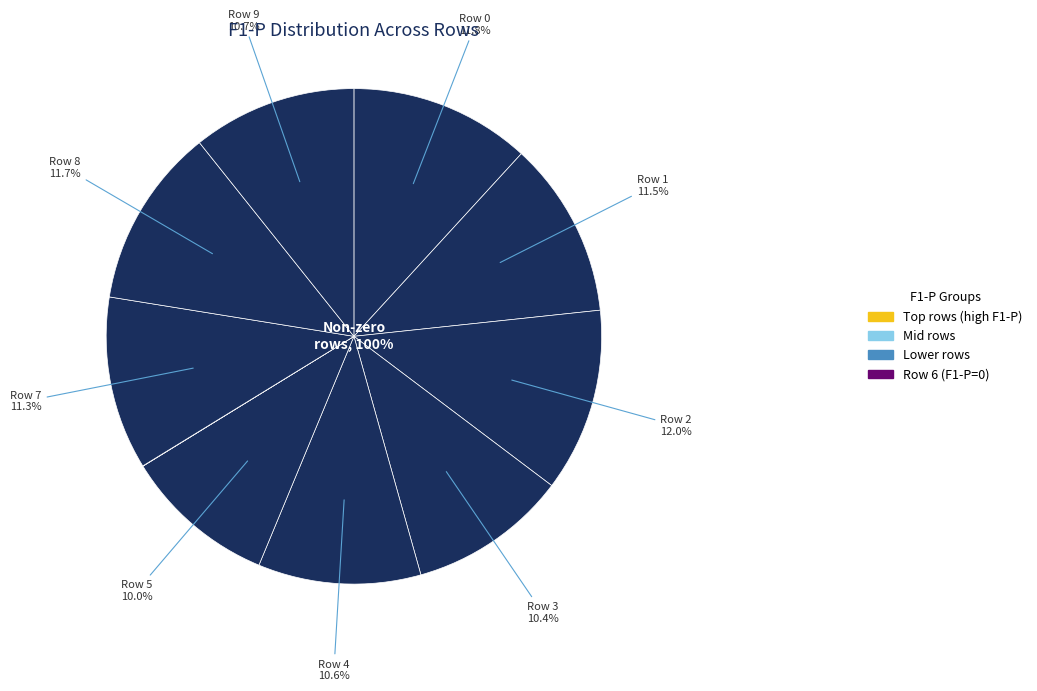

Does Row 0 represent more than half of the total?

No